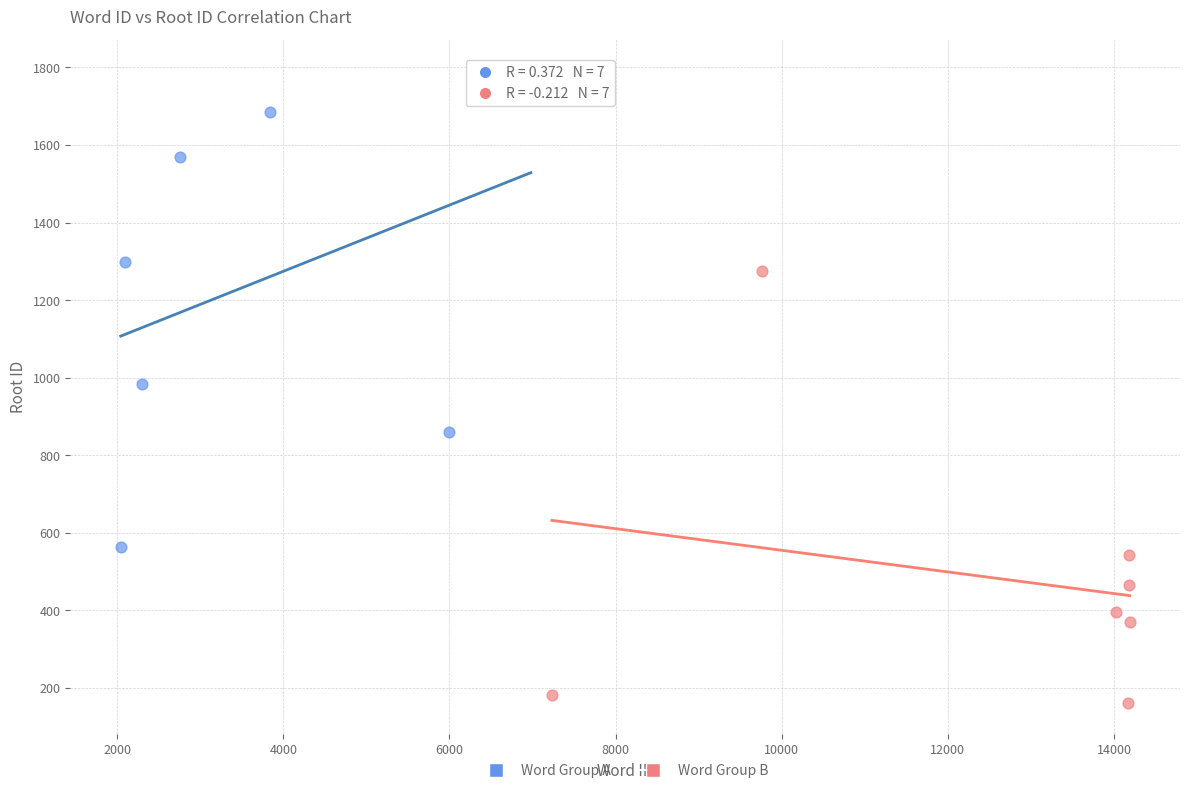

Which series contains the lowest Y value?

Word Group B